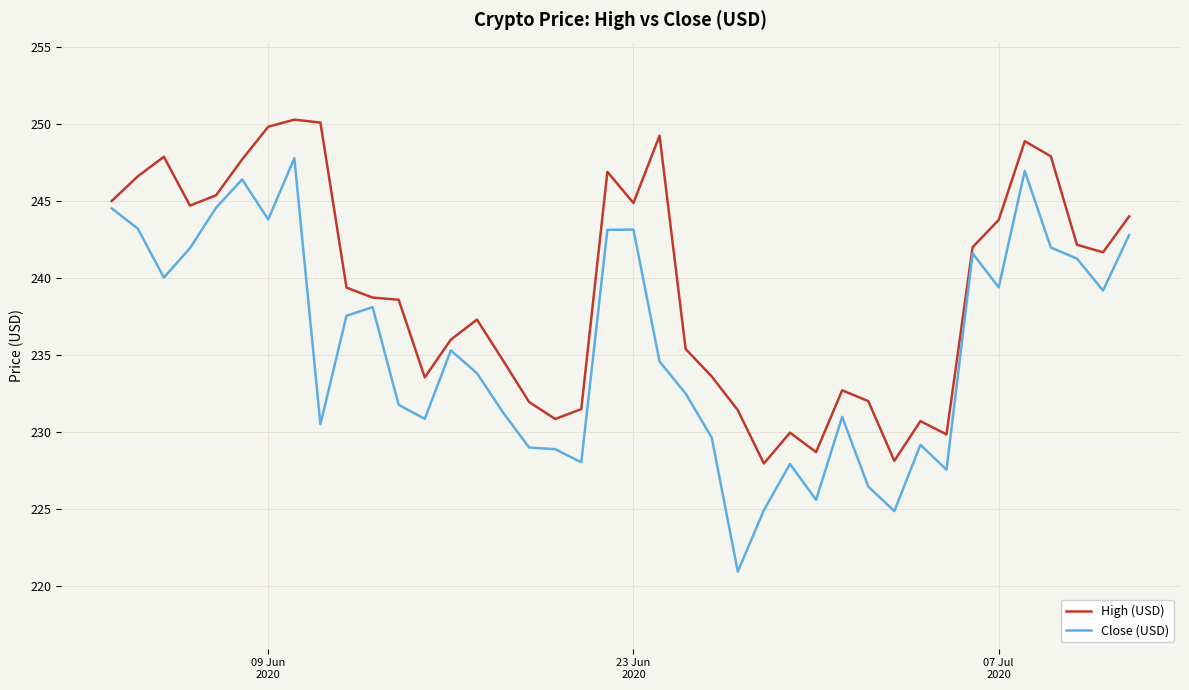

True or false: High (USD) has more than 0 interior local peaks.

True